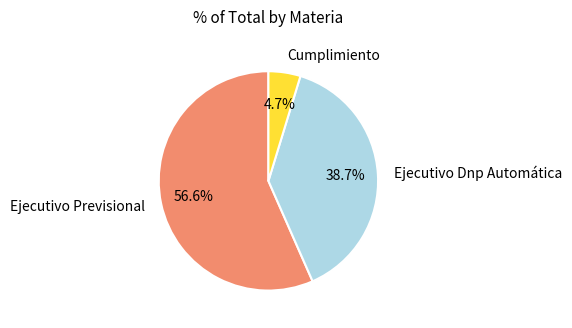

Between Ejecutivo Previsional and Cumplimiento, which is larger?

Ejecutivo Previsional